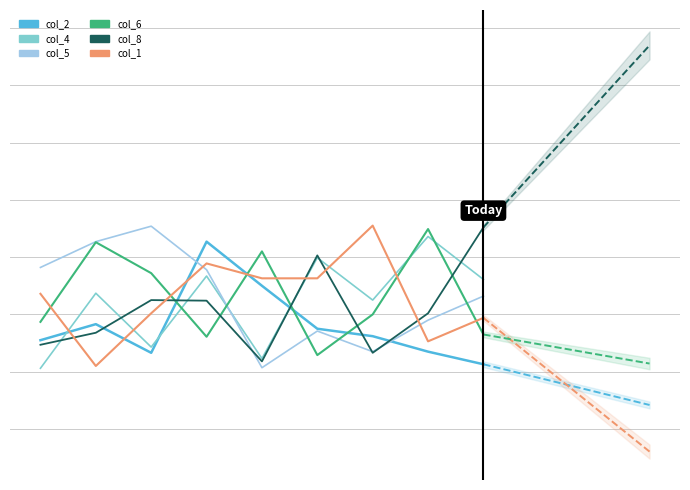

Which series has the largest total across all categories?

col_6